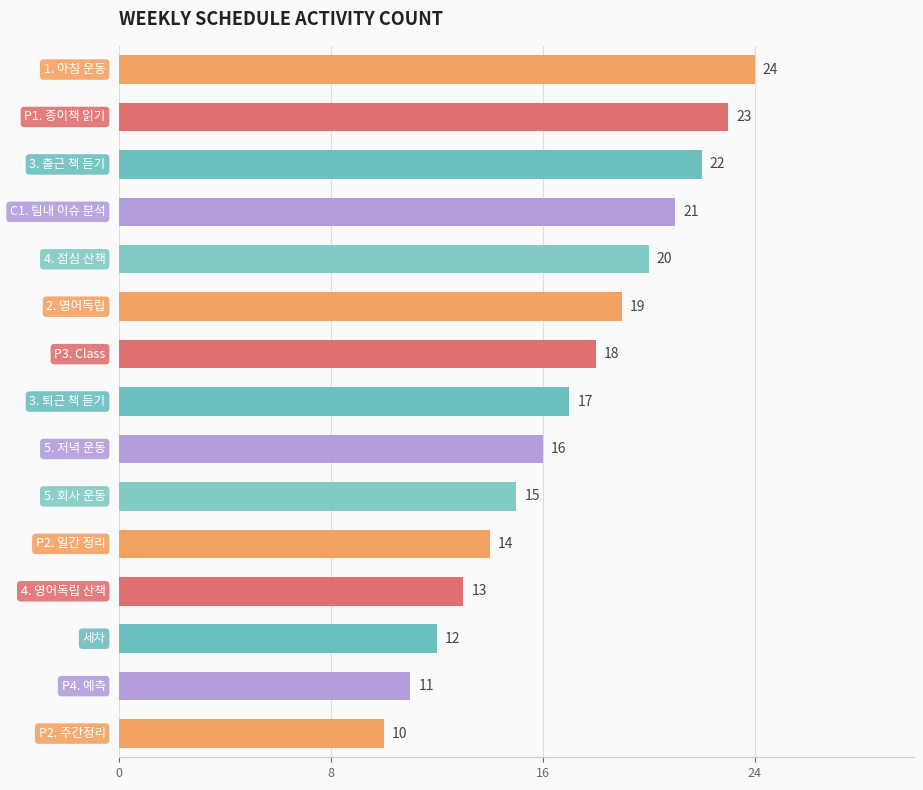

What is the value of the 5th bar from the top?

20